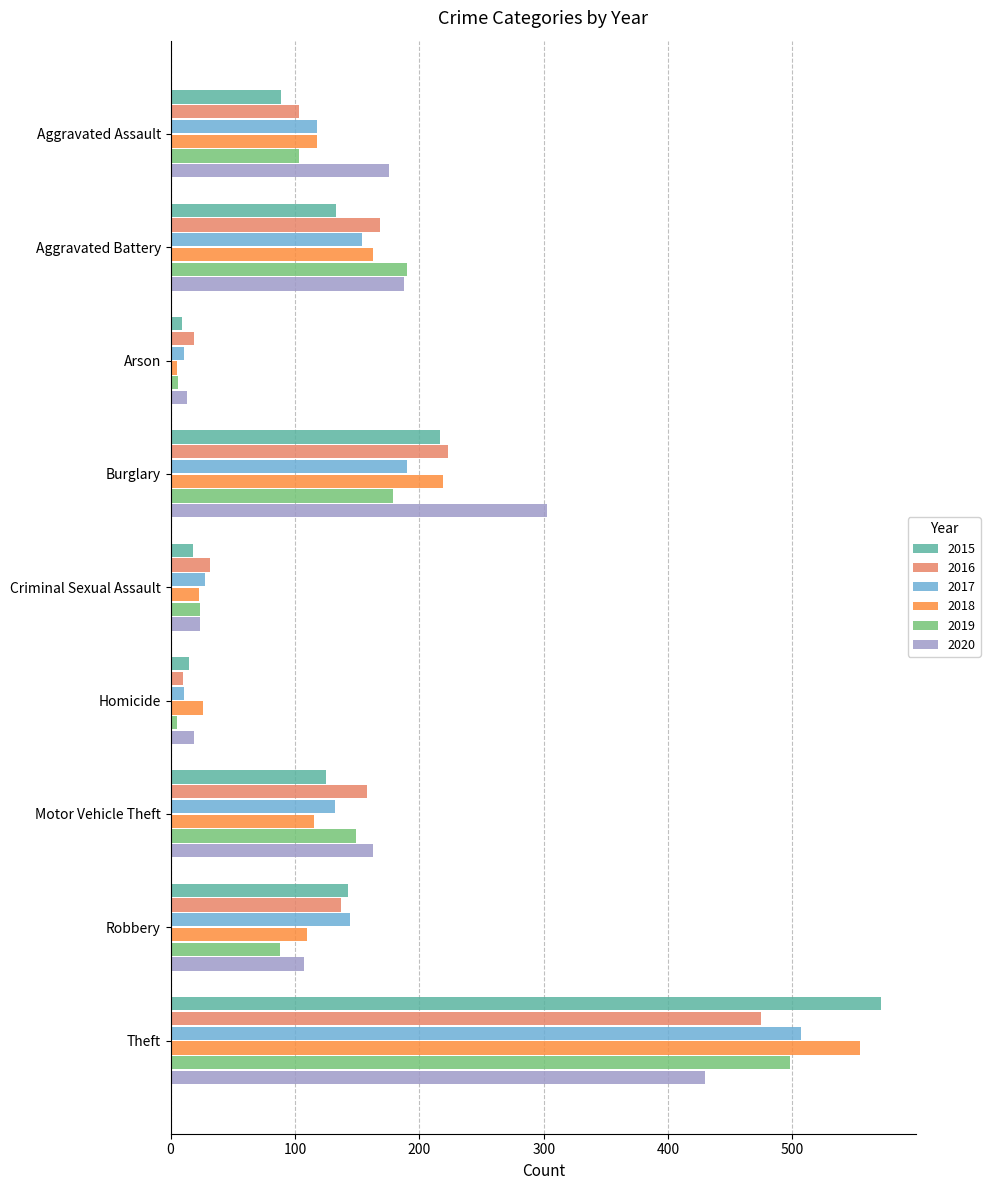

Count the number of categories in the chart.

9